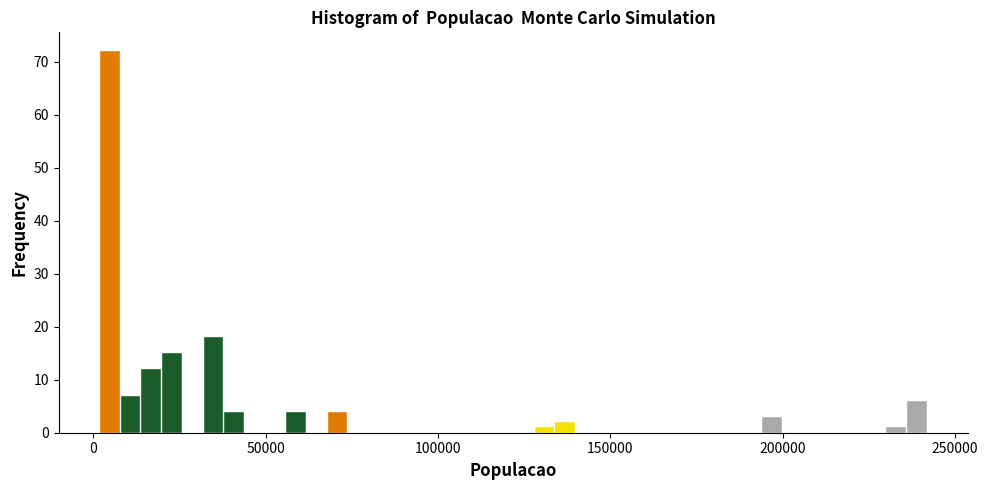

Read against the x-axis, roughly where is the centre of the tallest bar?

5000